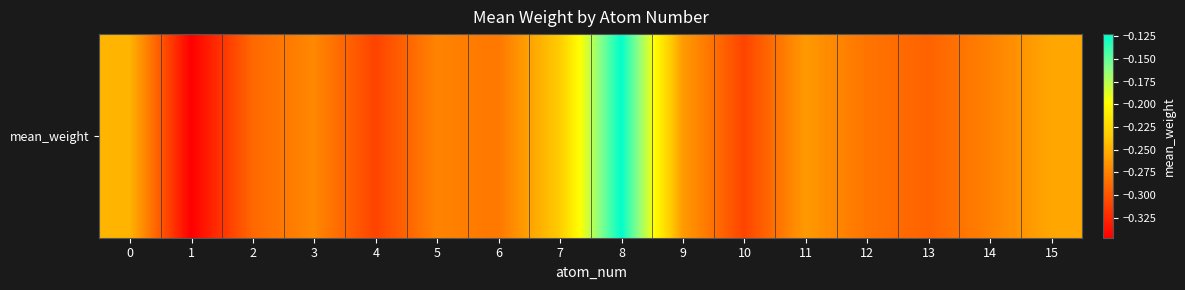

Read the value at 2.

-0.3